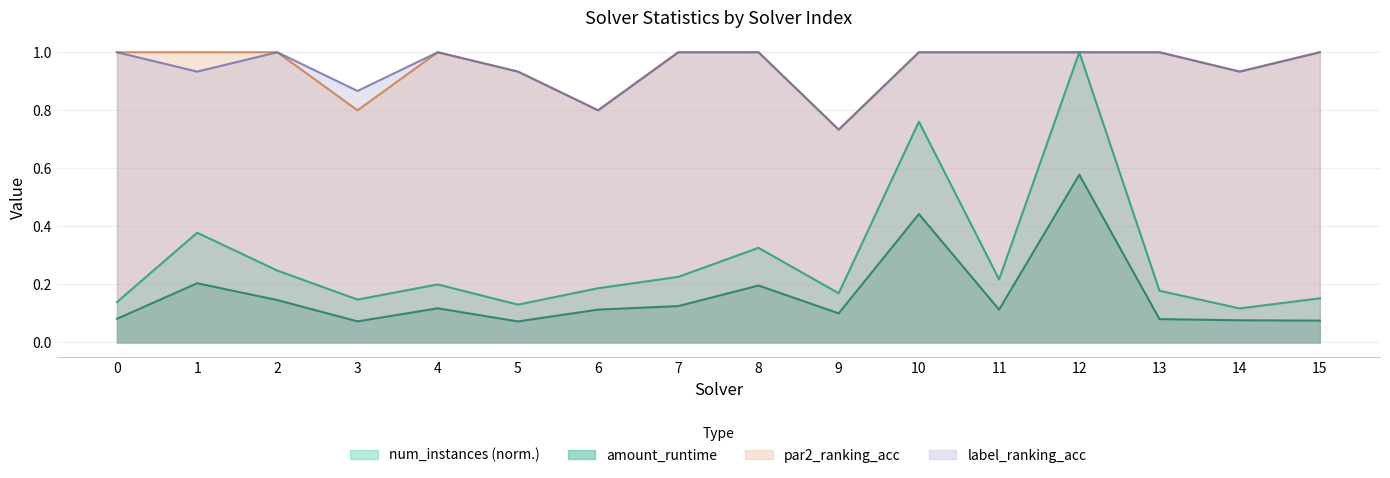

Where is the first local minimum for par2_ranking_acc?

3